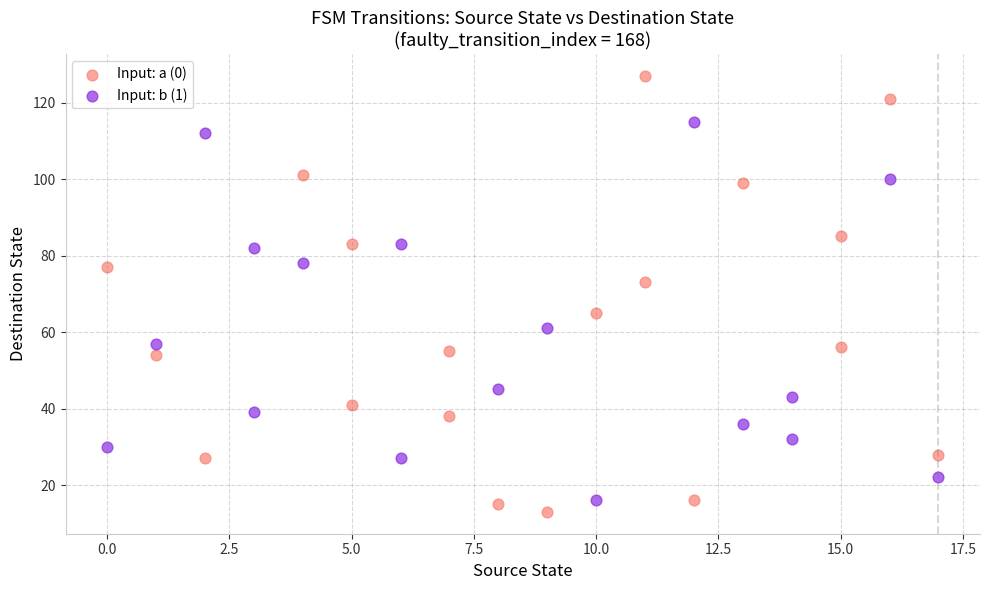

Which series reaches the maximum Y coordinate?

Input: a (0)